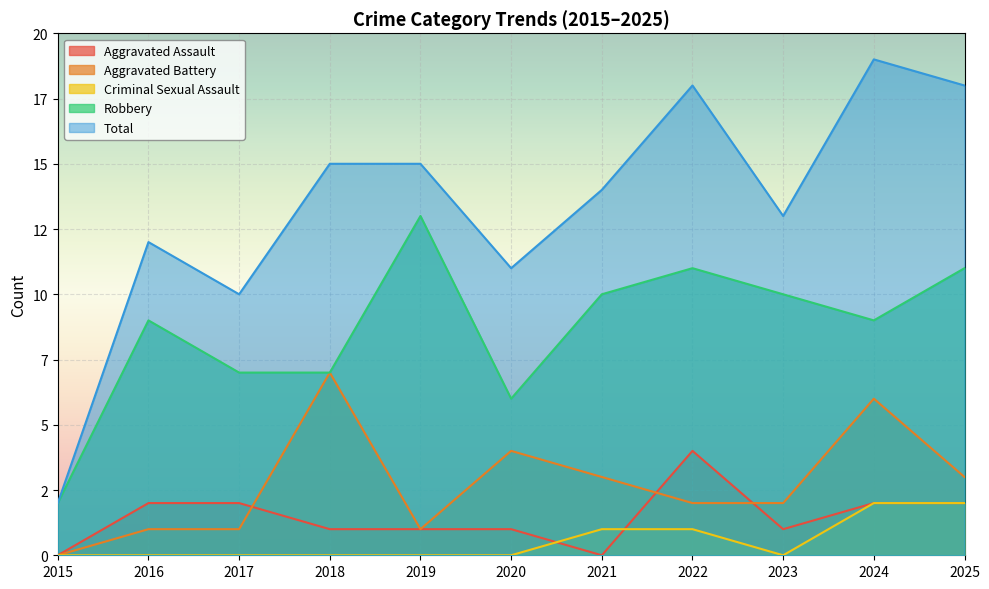

How many lines are shown in the chart?

5